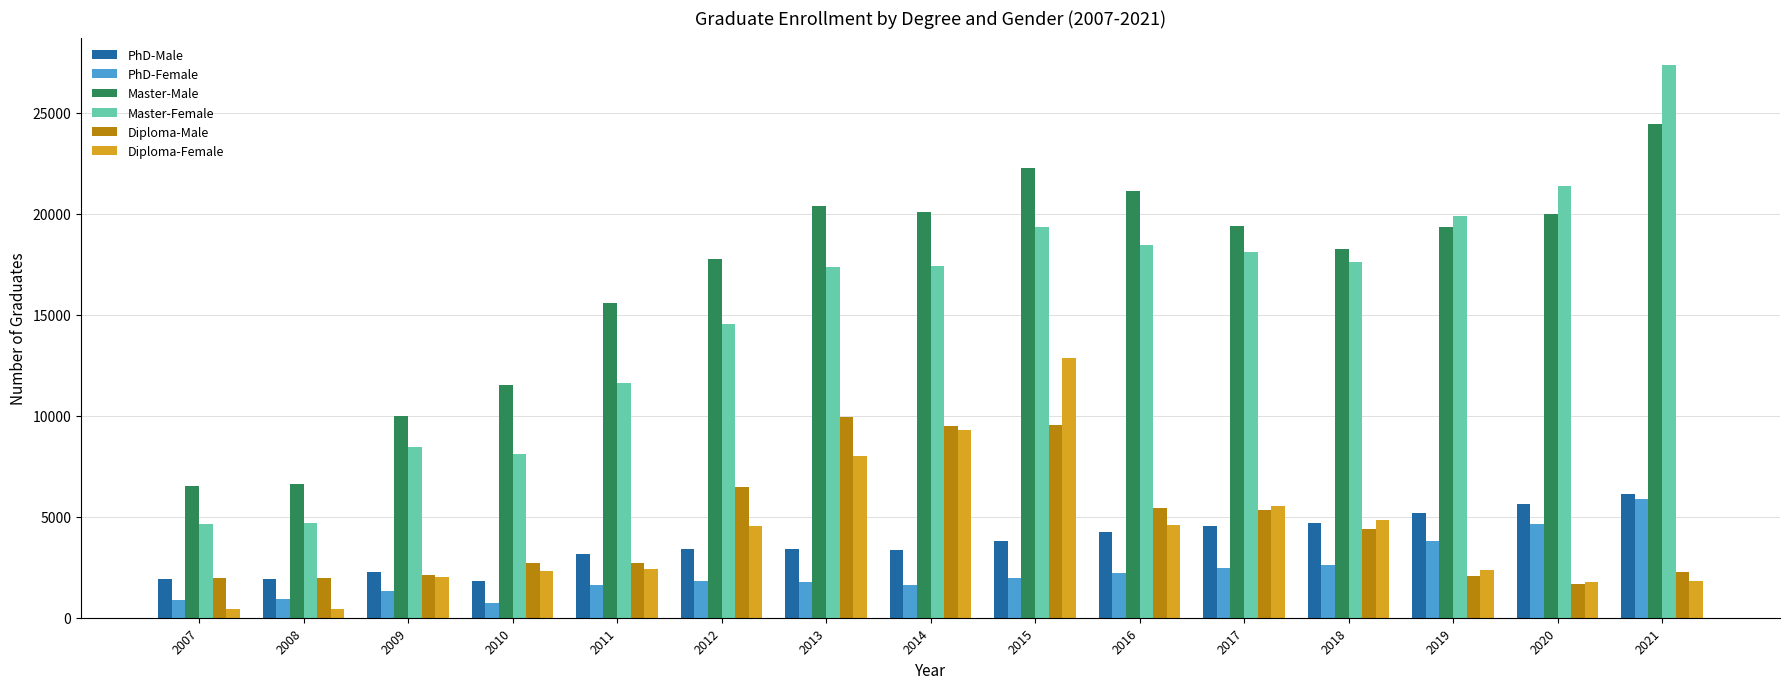

What is the highest value of the Diploma-Male series?

9950